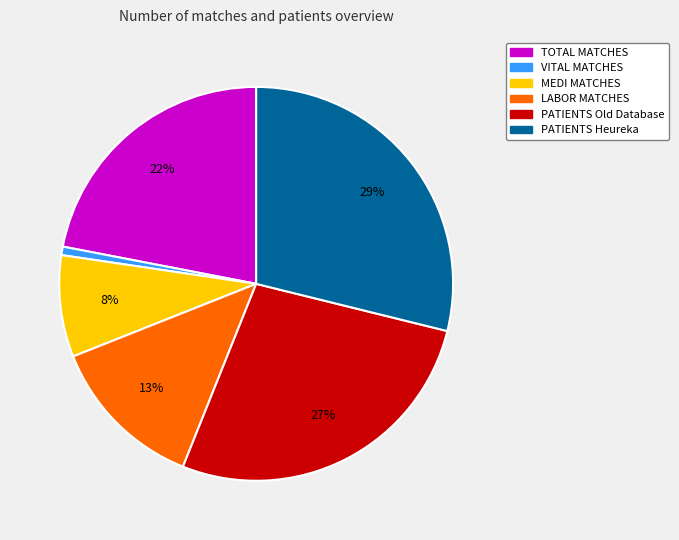

How many segments does this pie chart have?

6